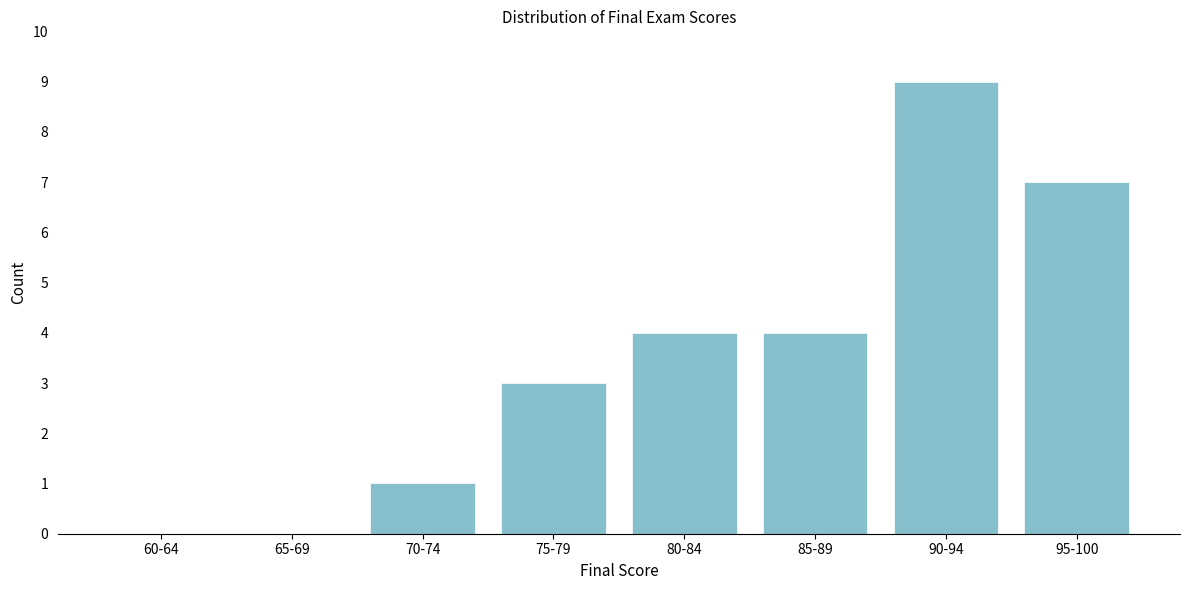

Reading right to left, list all the values displayed in this chart.

95-100=7	90-94=9	85-89=4	80-84=4	75-79=3	70-74=1	65-69=0	60-64=0